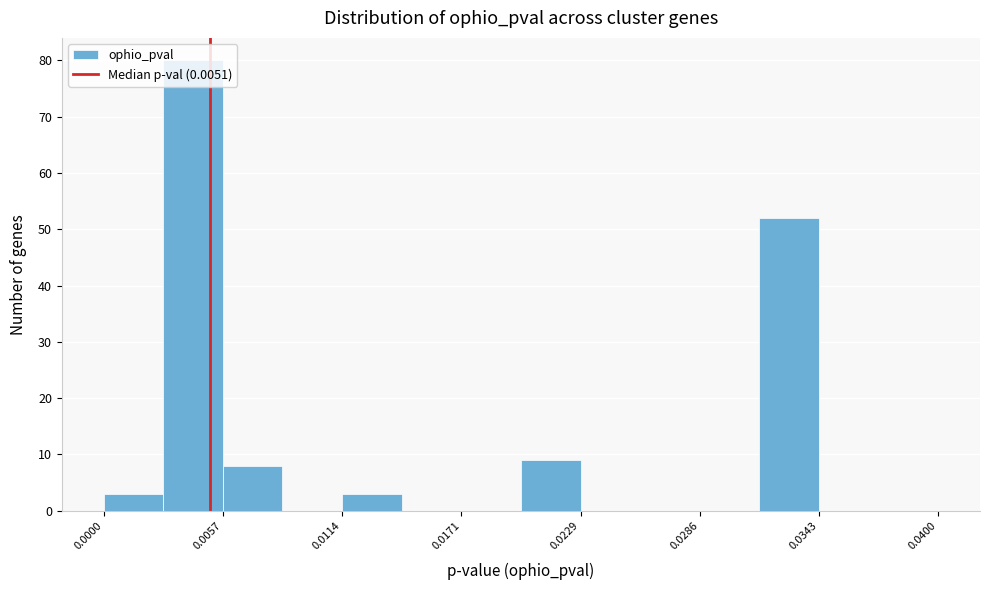

Read against the x-axis, roughly where is the centre of the tallest bar?

0.004